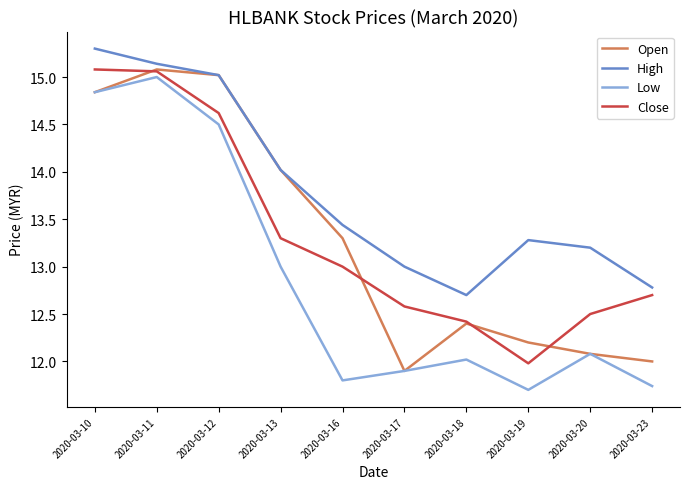

Does the chart display data point markers on the line(s)?

No